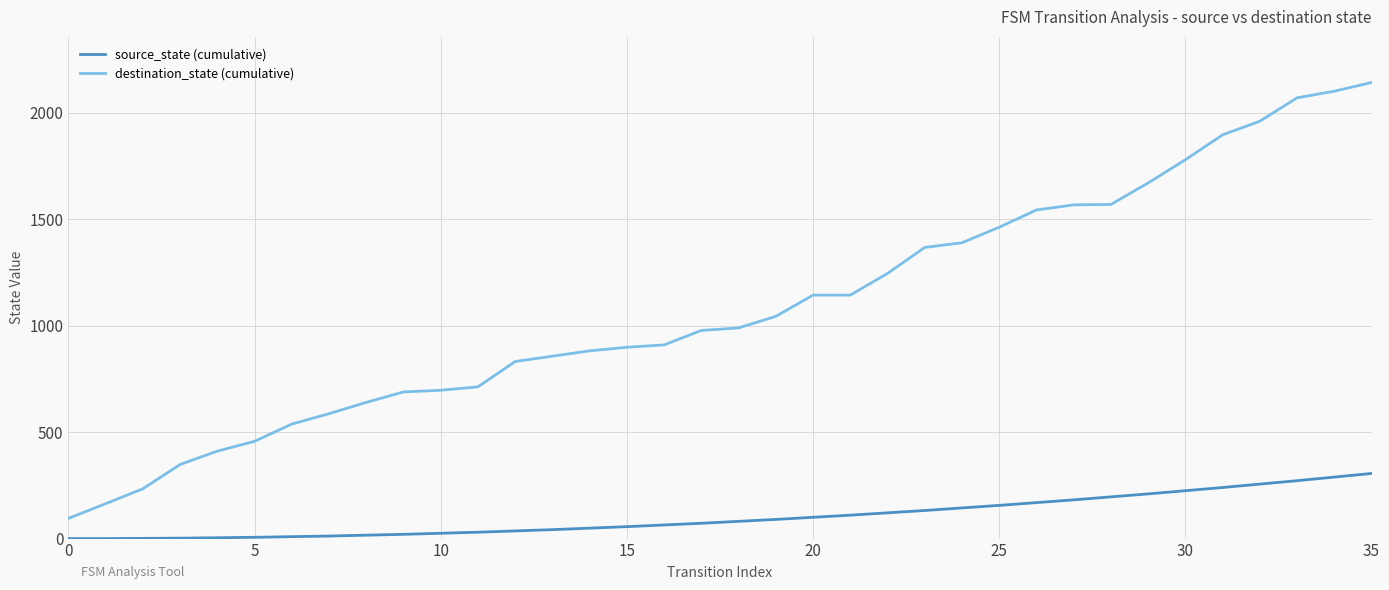

Does the chart display data point markers on the line(s)?

No